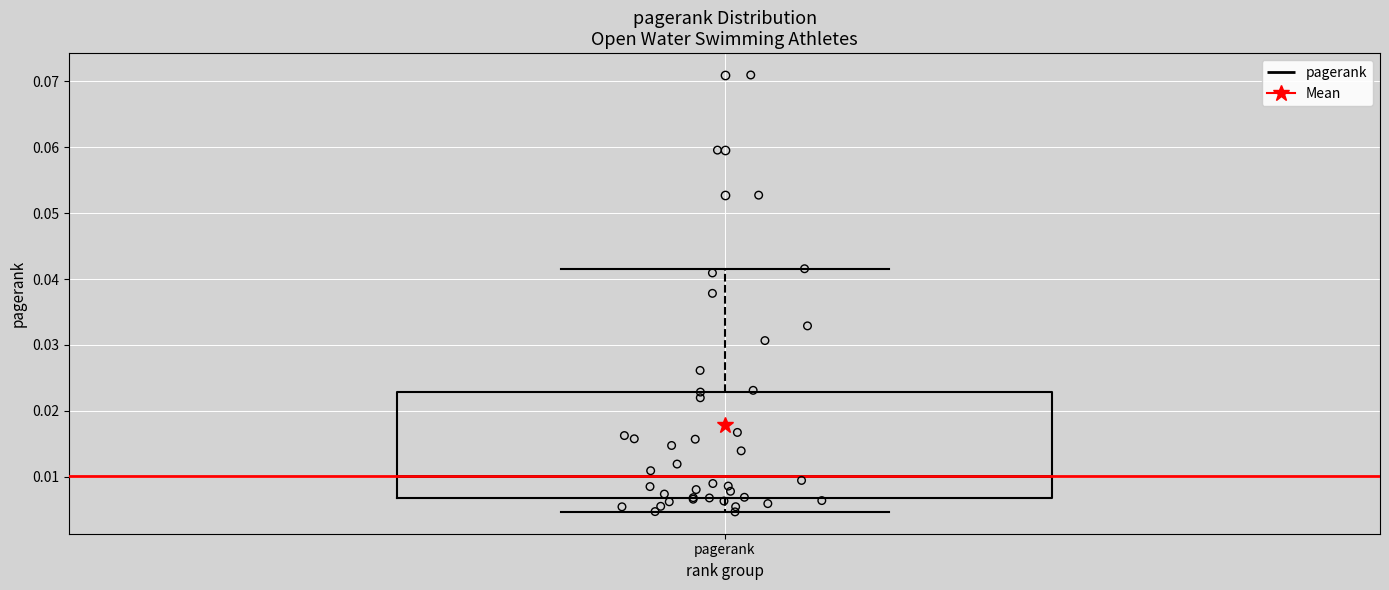

Read this box plot against the y-axis: the position of the median line, the range covered by the box, and the ends of both whiskers. The values are not printed on the chart, so give them approximately, as read against the axis.

median 0.010, box 0.007 to 0.023, whiskers 0.005 to 0.042